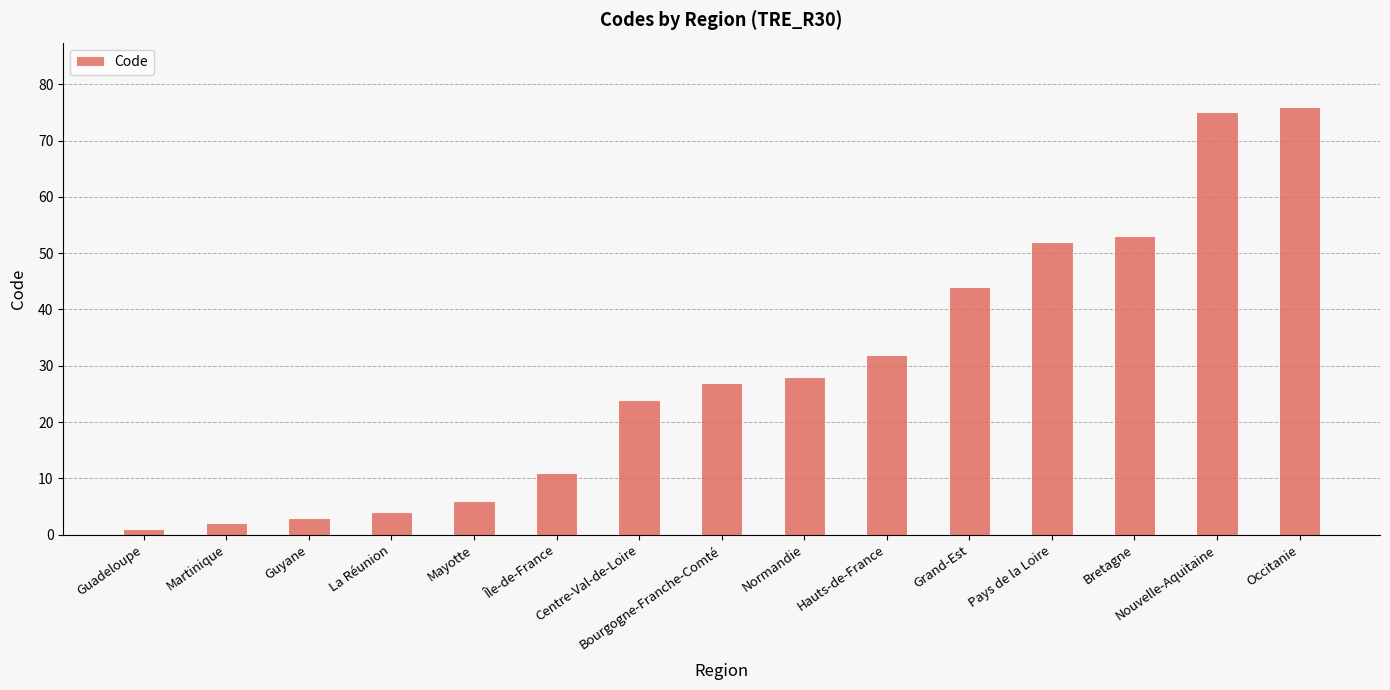

The chart shows a value of 128 at Occitanie. True or false?

False